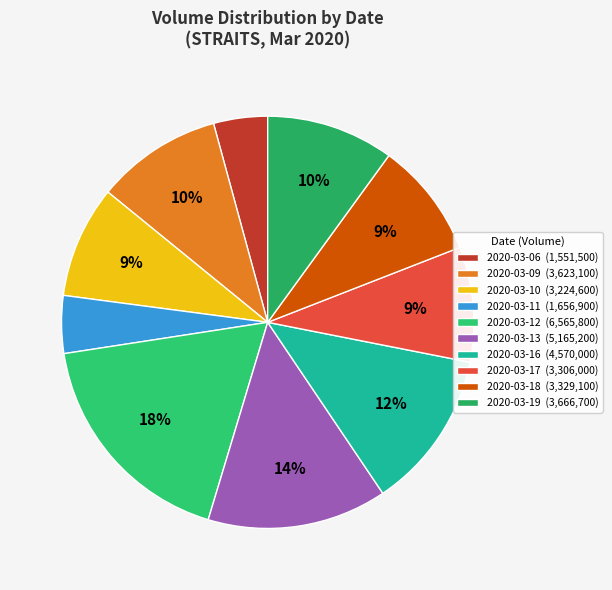

What is the smallest slice in the pie chart?

2020-03-06